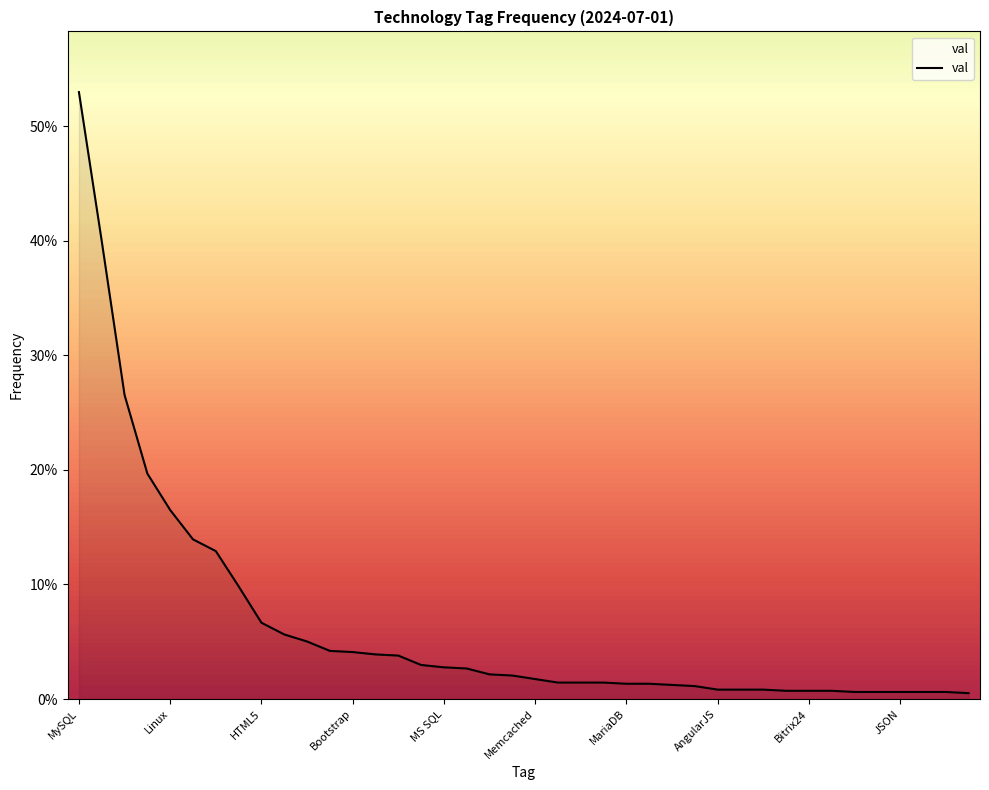

Is this an area chart (filled region under the line)?

Yes